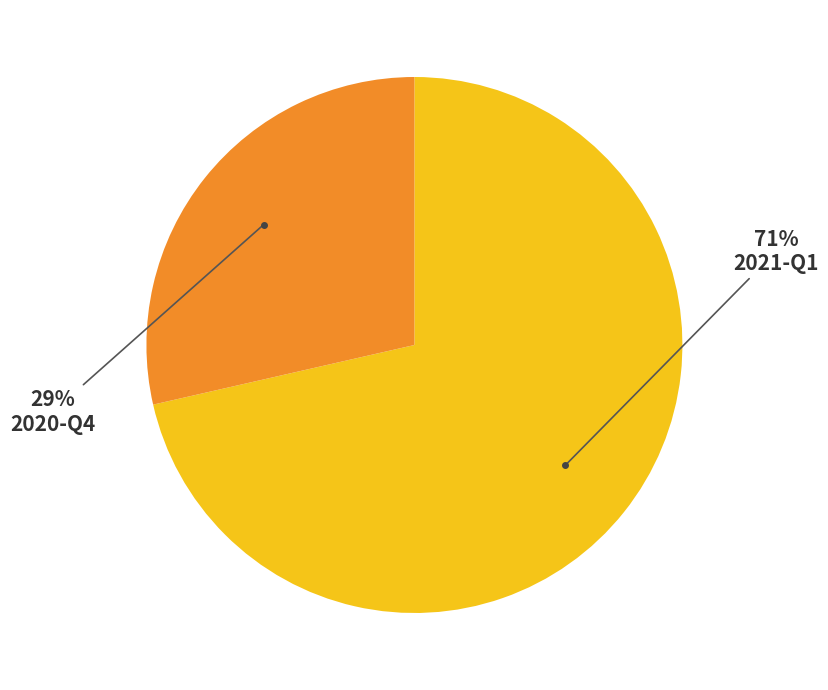

Does any single category account for the majority?

Yes